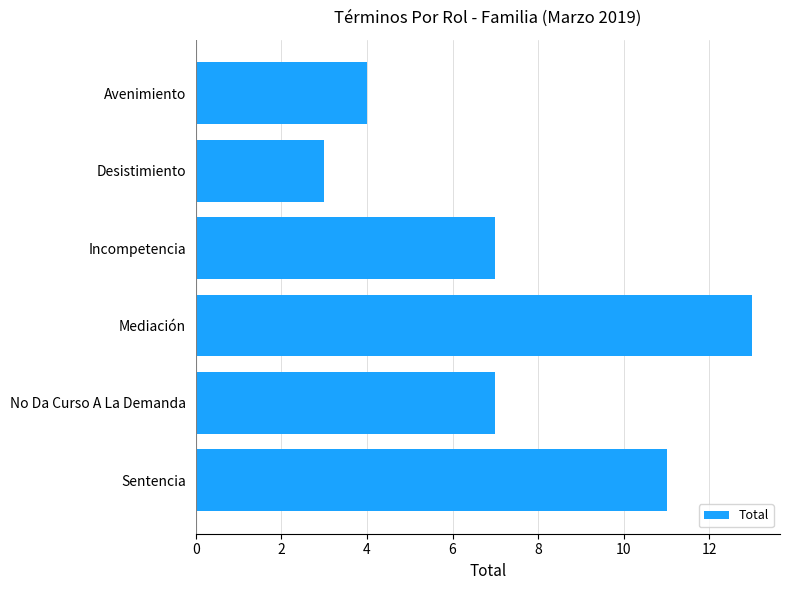

The value at Avenimiento is 4. True or false?

True